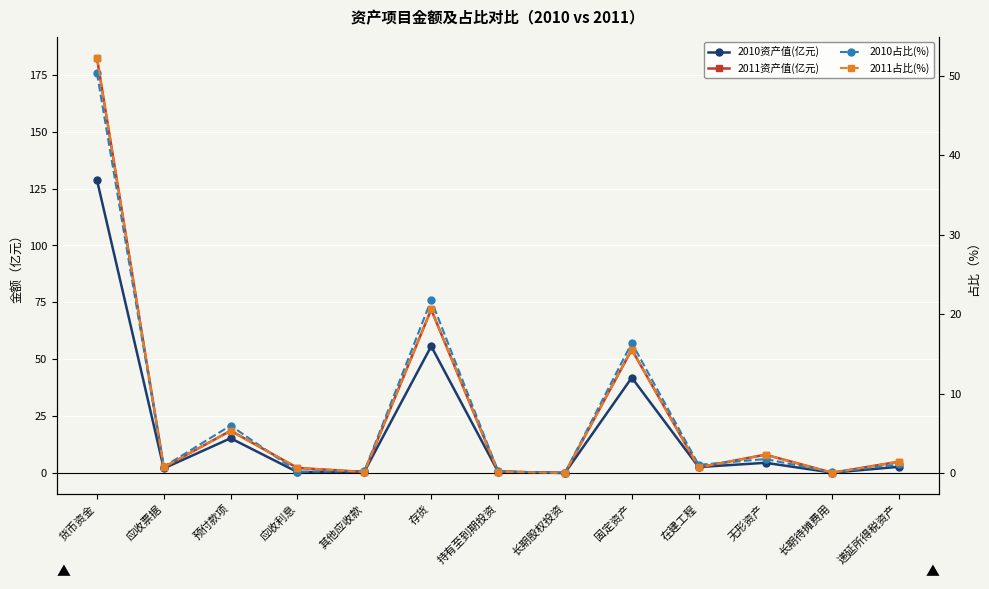

Reading left to right, extract all data points from this chart.

2010资产值(亿元): 128.9	2.0	15.3	0.4	0.6	55.7	0.6	0.0	41.9	2.6	4.5	0.2	2.8
2011资产值(亿元): 182.6	2.5	18.6	2.2	0.5	71.9	0.6	0.0	54.3	2.5	8.1	0.1	5.0
2010占比(%): 50.4	0.8	6.0	0.2	0.2	21.8	0.2	0.0	16.4	1.0	1.8	0.1	1.1
2011占比(%): 52.3	0.7	5.3	0.7	0.1	20.6	0.2	0.0	15.6	0.7	2.3	0.0	1.4